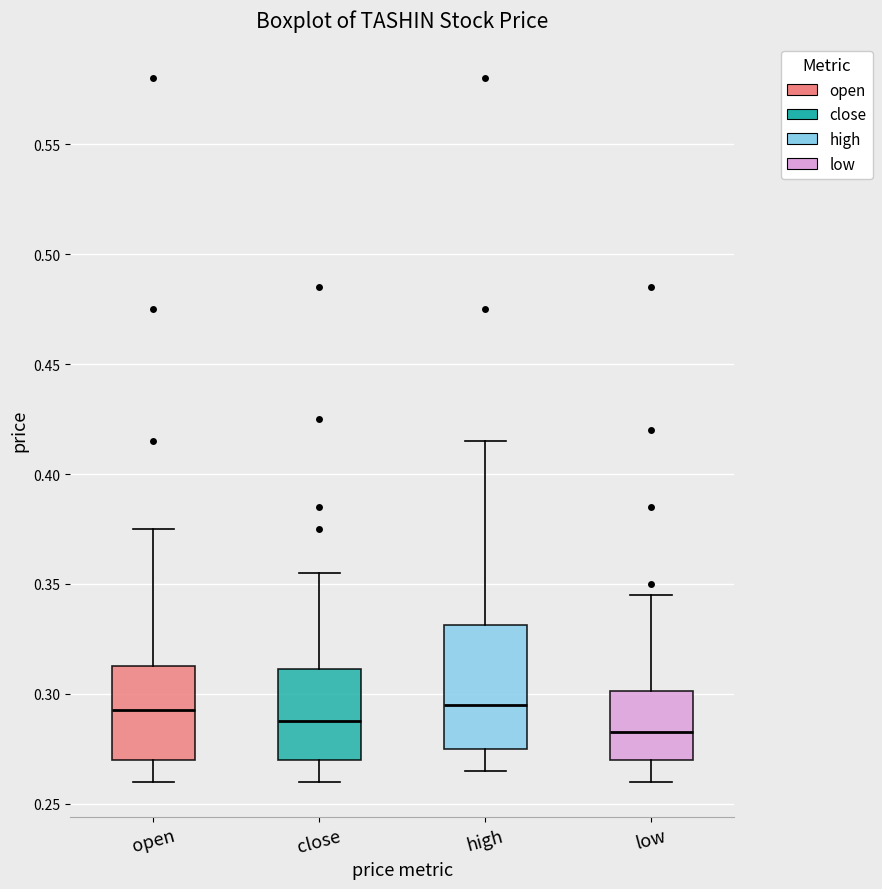

Which box is the tallest, from its lower edge to its upper edge?

high